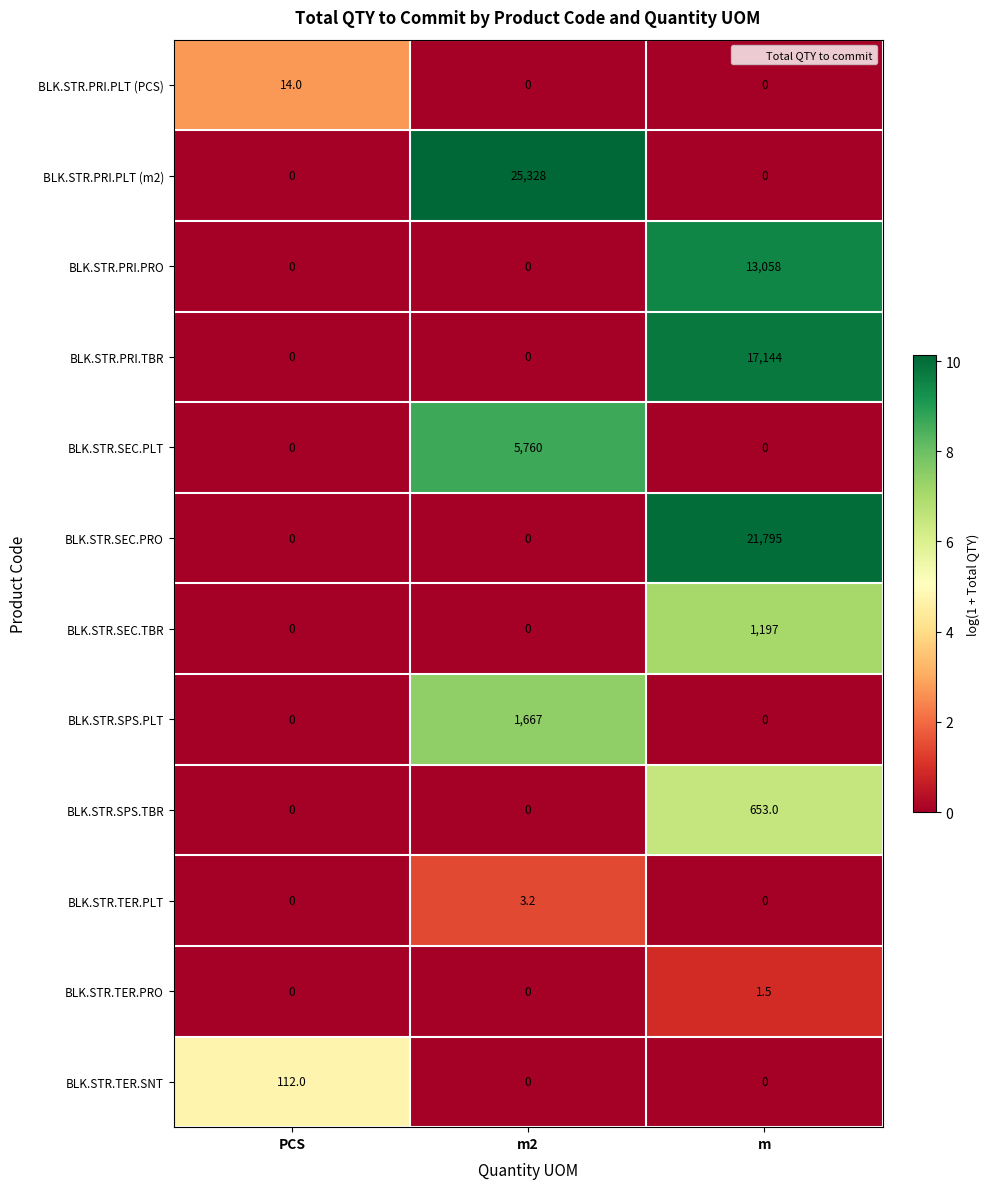

At which label does BLK.STR.TER.SNT reach its peak?

PCS